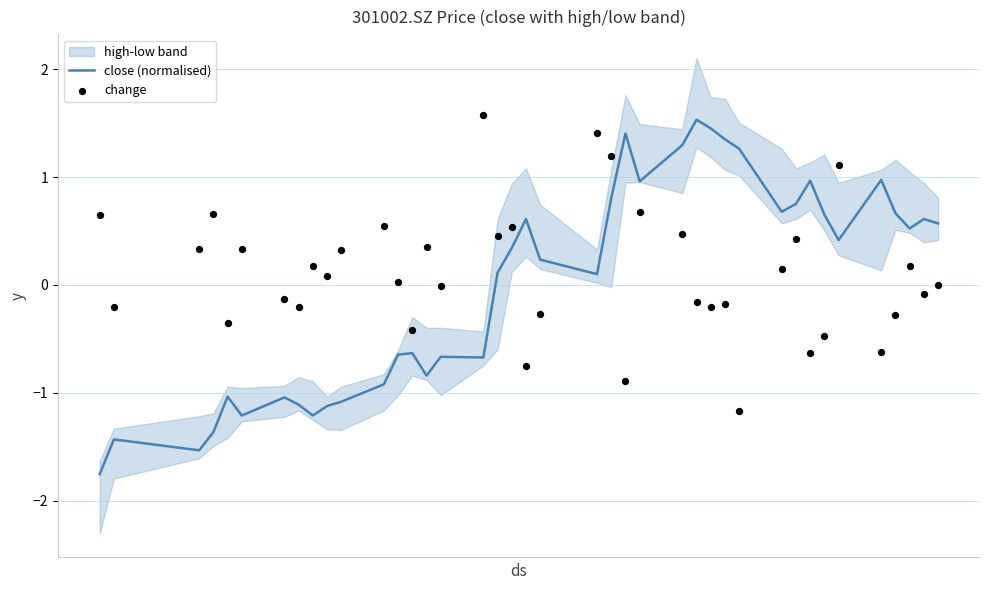

What is the lowest value of the close (normalised) series?

-1.8